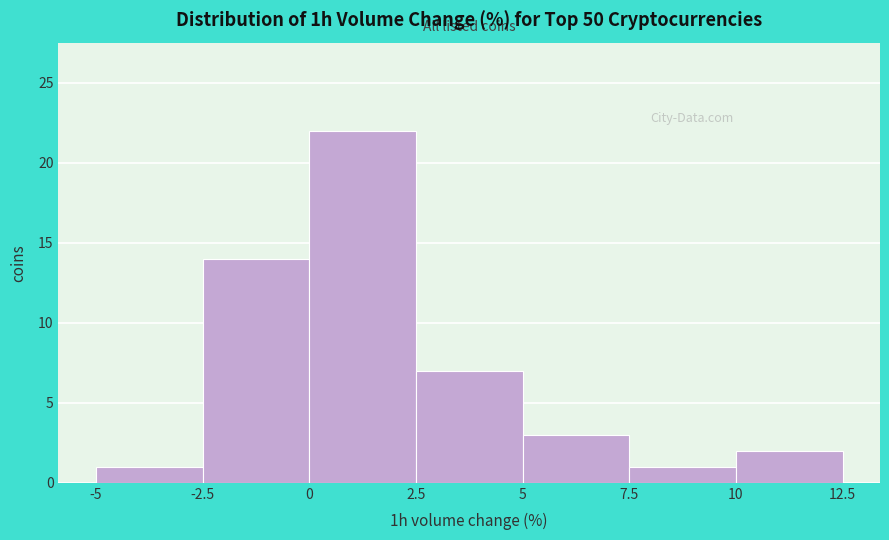

Over which range of the x-axis is the bar tallest?

0 to 2.5